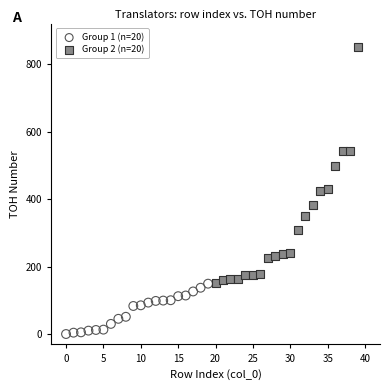

Which series contains the lowest Y value?

Group 1 (n=20)